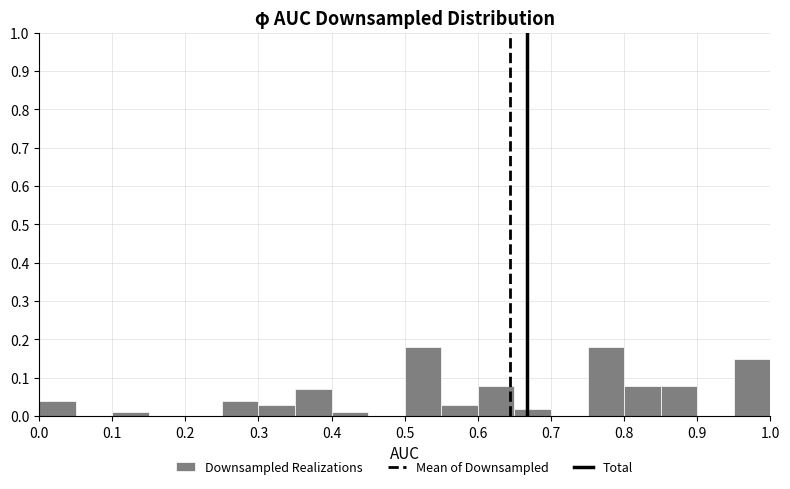

Reading left to right, list every bar in this chart as the range it spans on the x-axis followed by its height. The values are not printed on the chart, so give them approximately, as read against the axis.

0.00 to 0.05: 0.04
0.05 to 0.10: 0
0.10 to 0.15: 0.01
0.15 to 0.20: 0
0.20 to 0.25: 0
0.25 to 0.30: 0.04
0.30 to 0.35: 0.03
0.35 to 0.40: 0.07
0.40 to 0.45: 0.01
0.45 to 0.50: 0
0.50 to 0.55: 0.18
0.55 to 0.60: 0.03
0.60 to 0.65: 0.08
0.65 to 0.70: 0.02
0.70 to 0.75: 0
0.75 to 0.80: 0.18
0.80 to 0.85: 0.08
0.85 to 0.90: 0.08
0.90 to 0.95: 0
0.95 to 1.00: 0.15